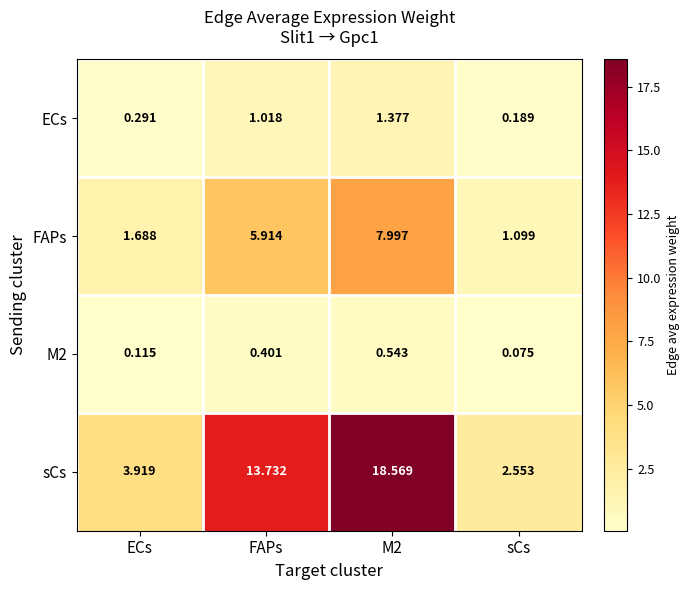

Which series has the largest range (max minus min)?

sCs